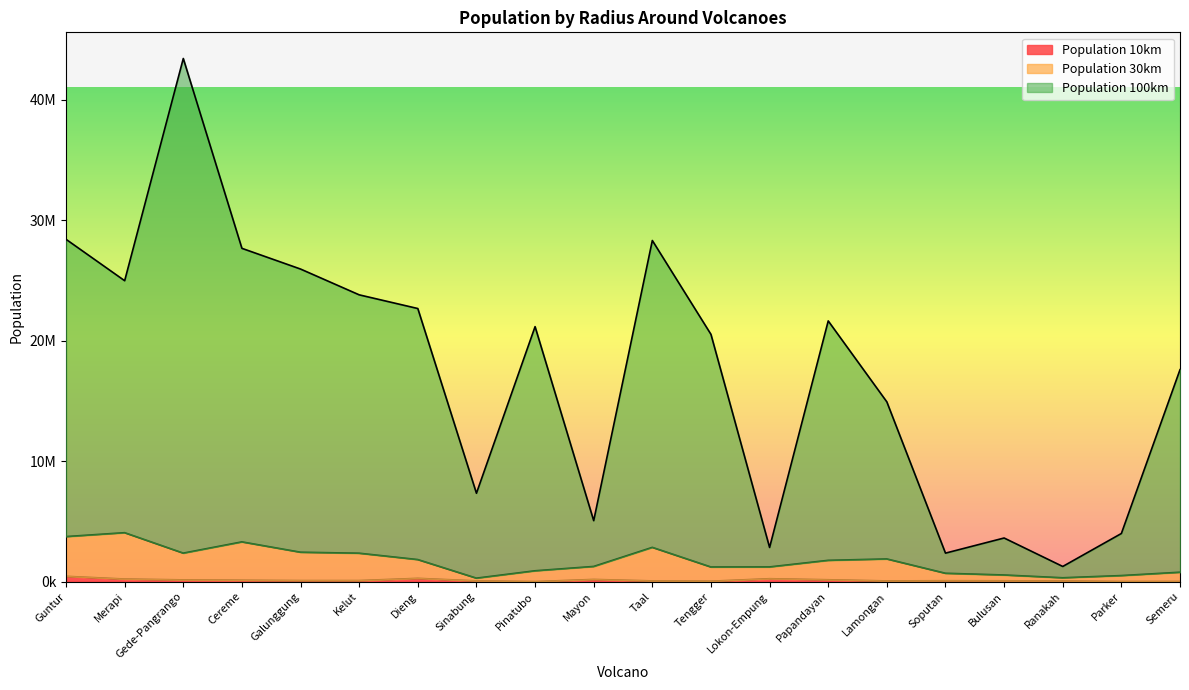

What is the average value of the Population 10km series?

117224